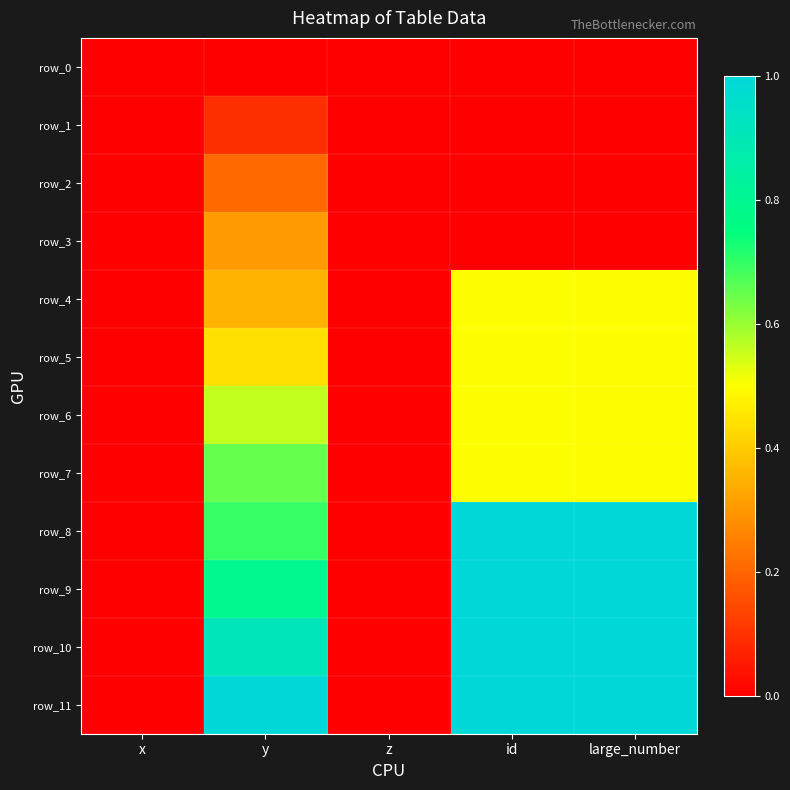

The row_3 series shows 0.1 at y. True or false?

False